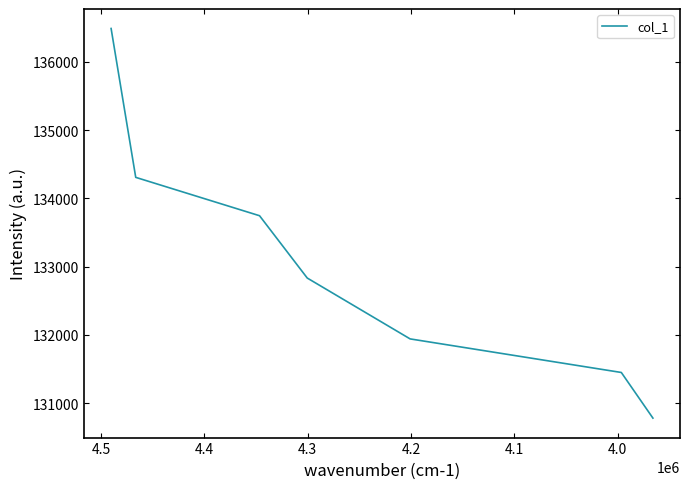

What is the sum of the values at 4.4 and 4.1?

265197.5